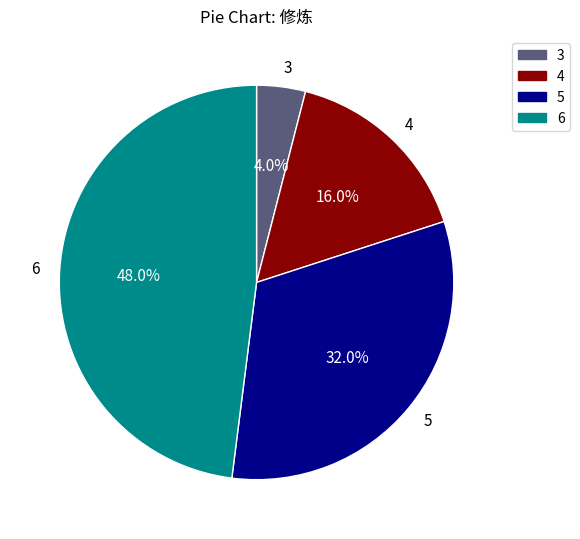

Is there a majority slice in this chart?

No